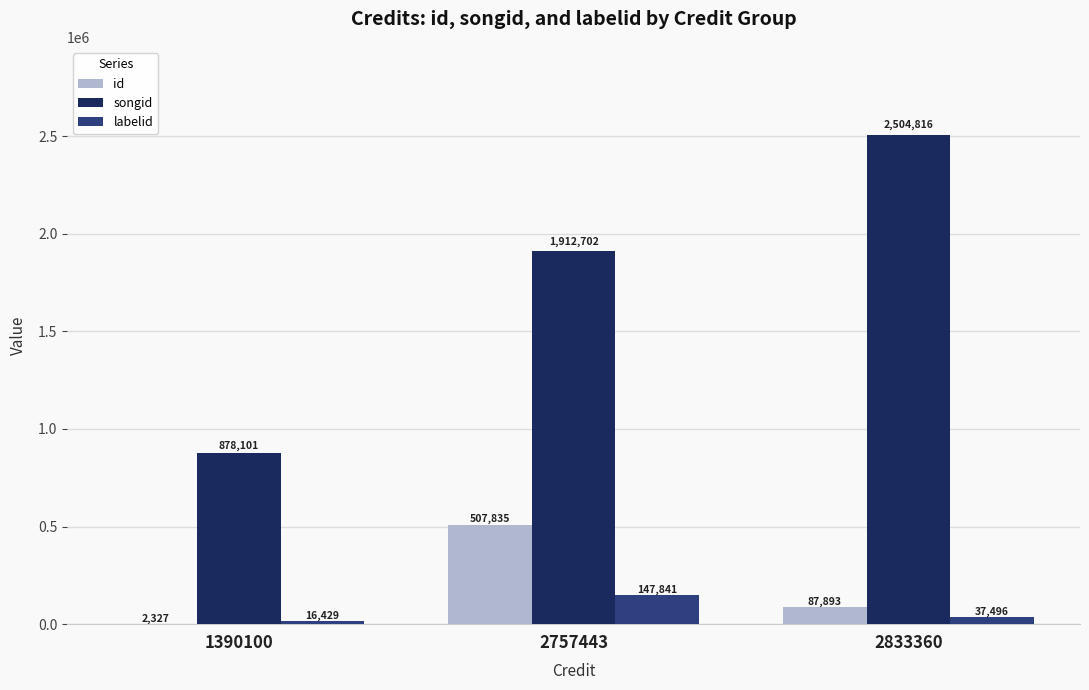

What is the highest value of the id series?

507835